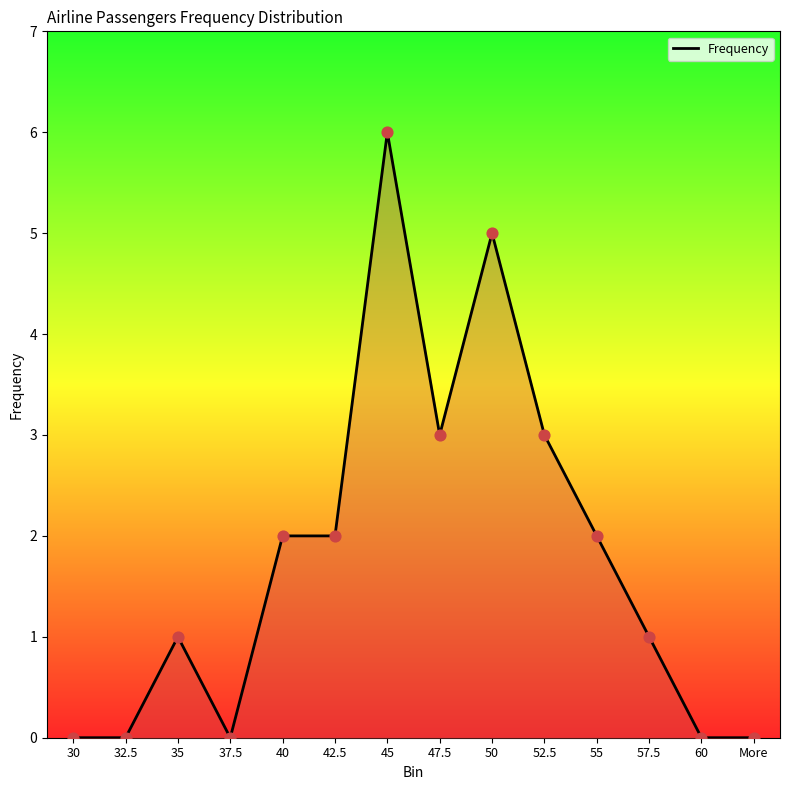

Between 45 and 35, which is larger?

45